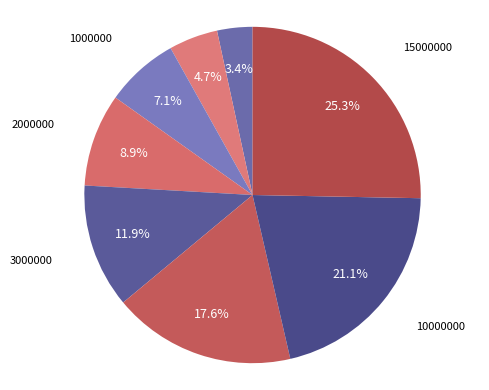

Which slice is the largest?

15000000